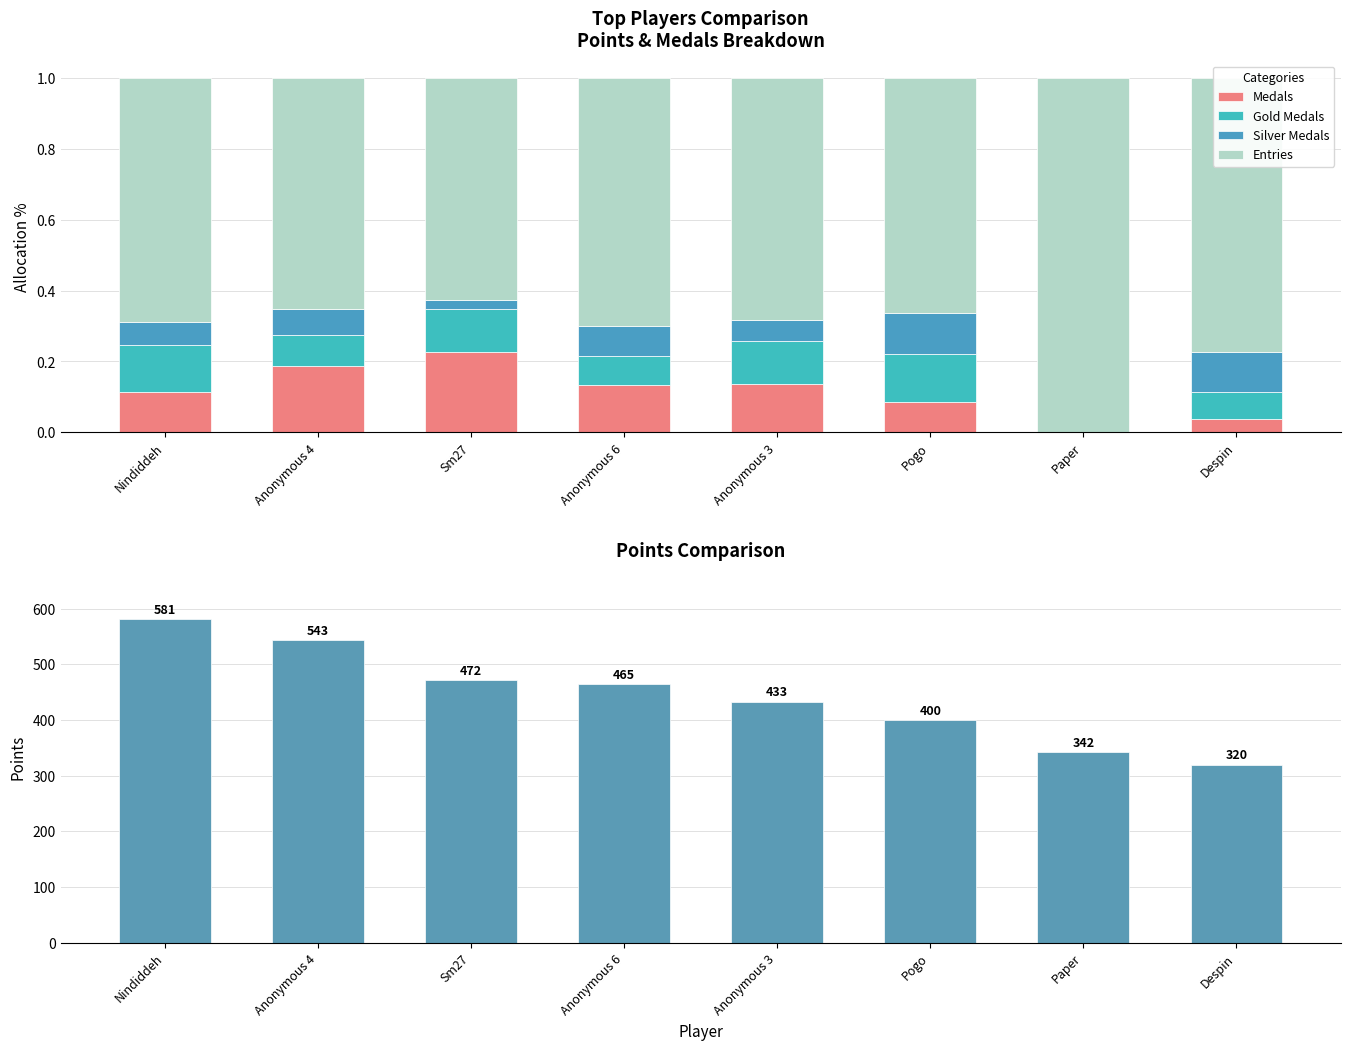

How many data points in Gold Medals are above 0?

7